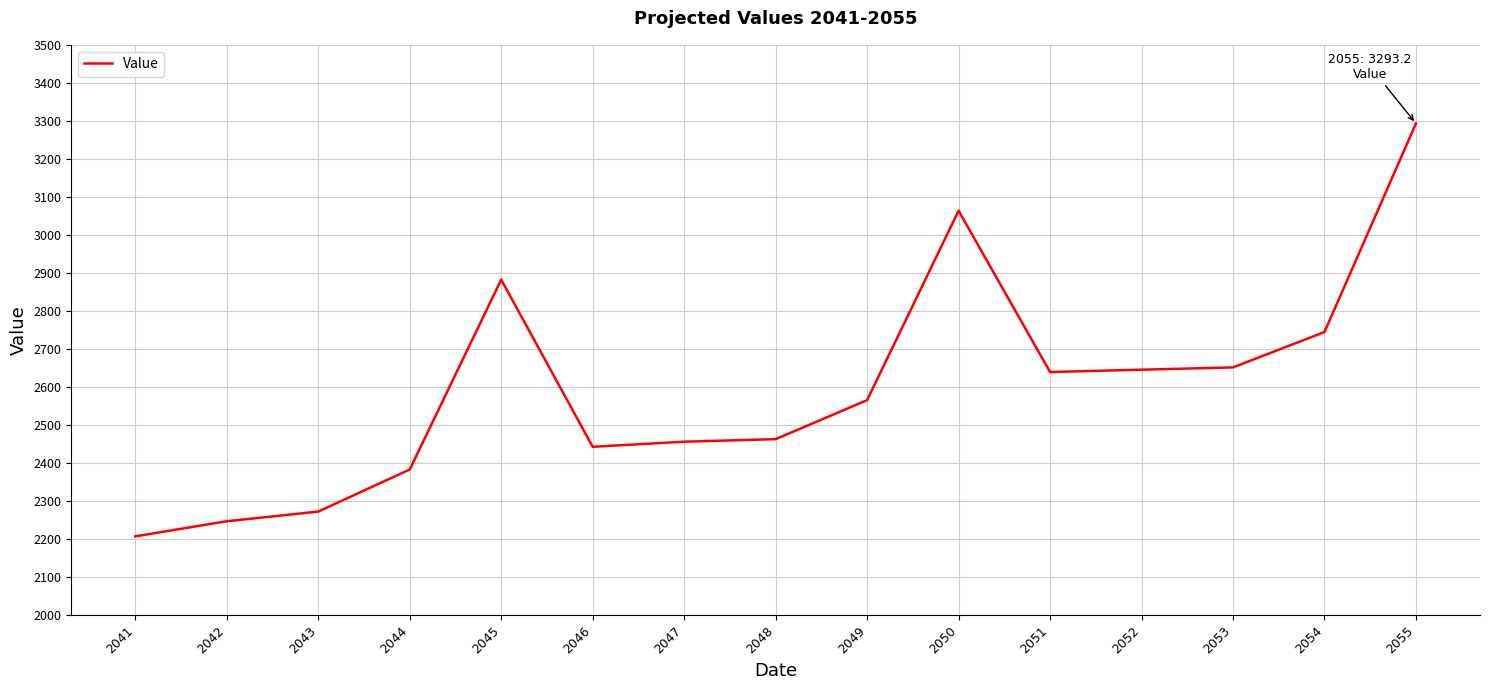

Where is the first local minimum?

2046